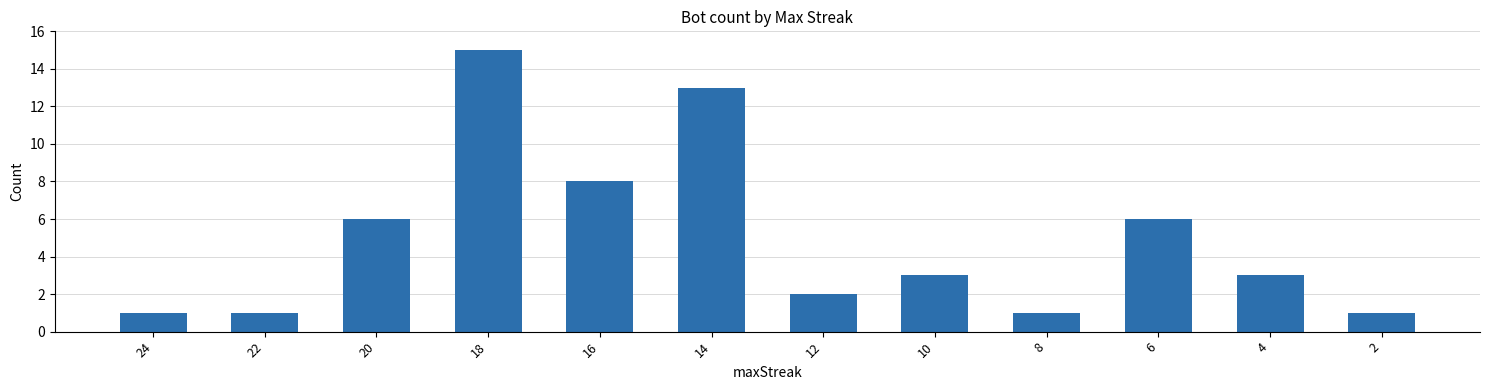

What is the smallest value displayed?

1